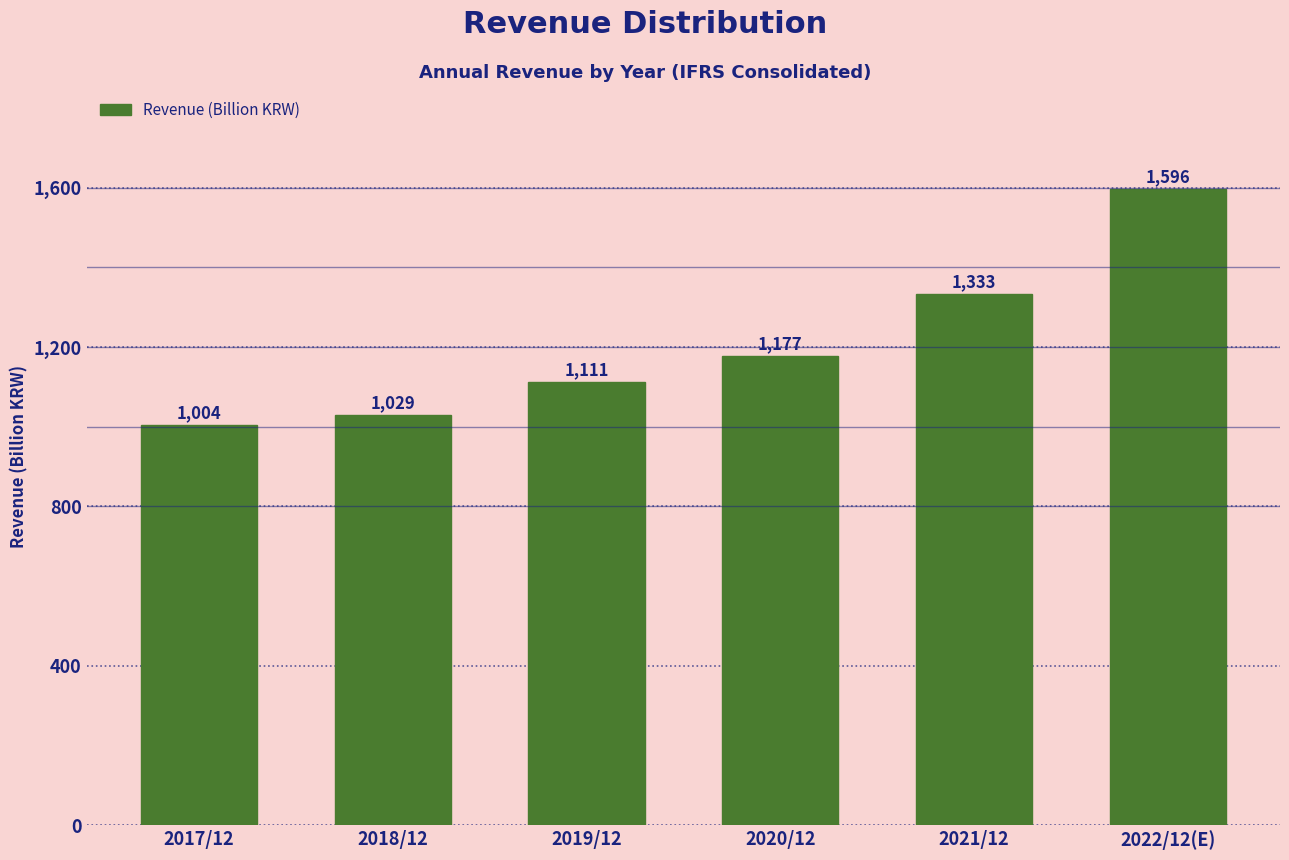

Reading left to right, transcribe all the data shown in this chart.

2017/12=1004	2018/12=1029	2019/12=1111	2020/12=1177	2021/12=1333	2022/12(E)=1596